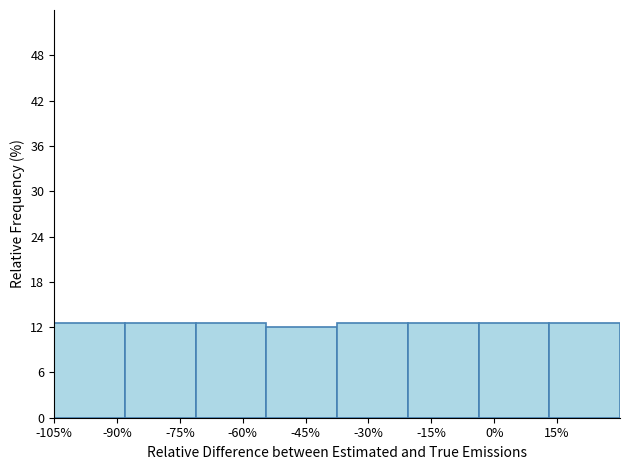

What is the height of the bar covering -38 to -20 on the x-axis? Neither the bar edges nor the heights are printed on the chart, so give them approximately, as read against the axes.

13